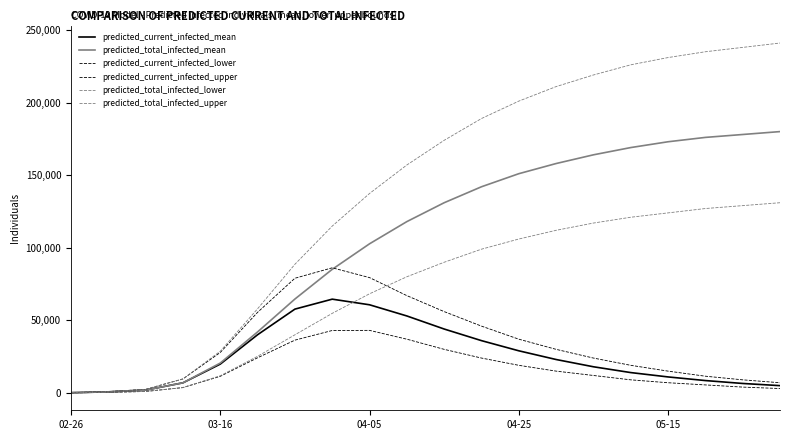

What is the greatest value displayed?

241000